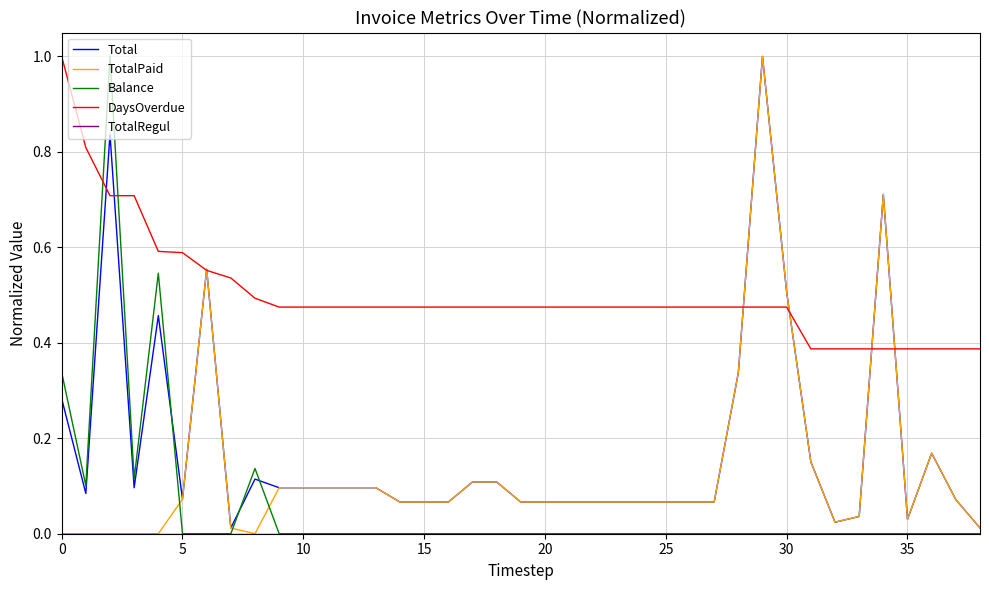

Which series has the largest total across all categories?

DaysOverdue